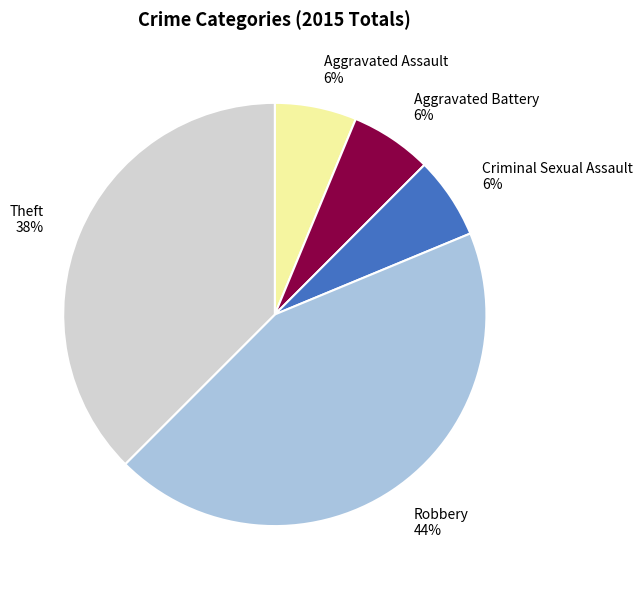

To the nearest percent, what is the combined percentage of Robbery and Aggravated Battery?

50%